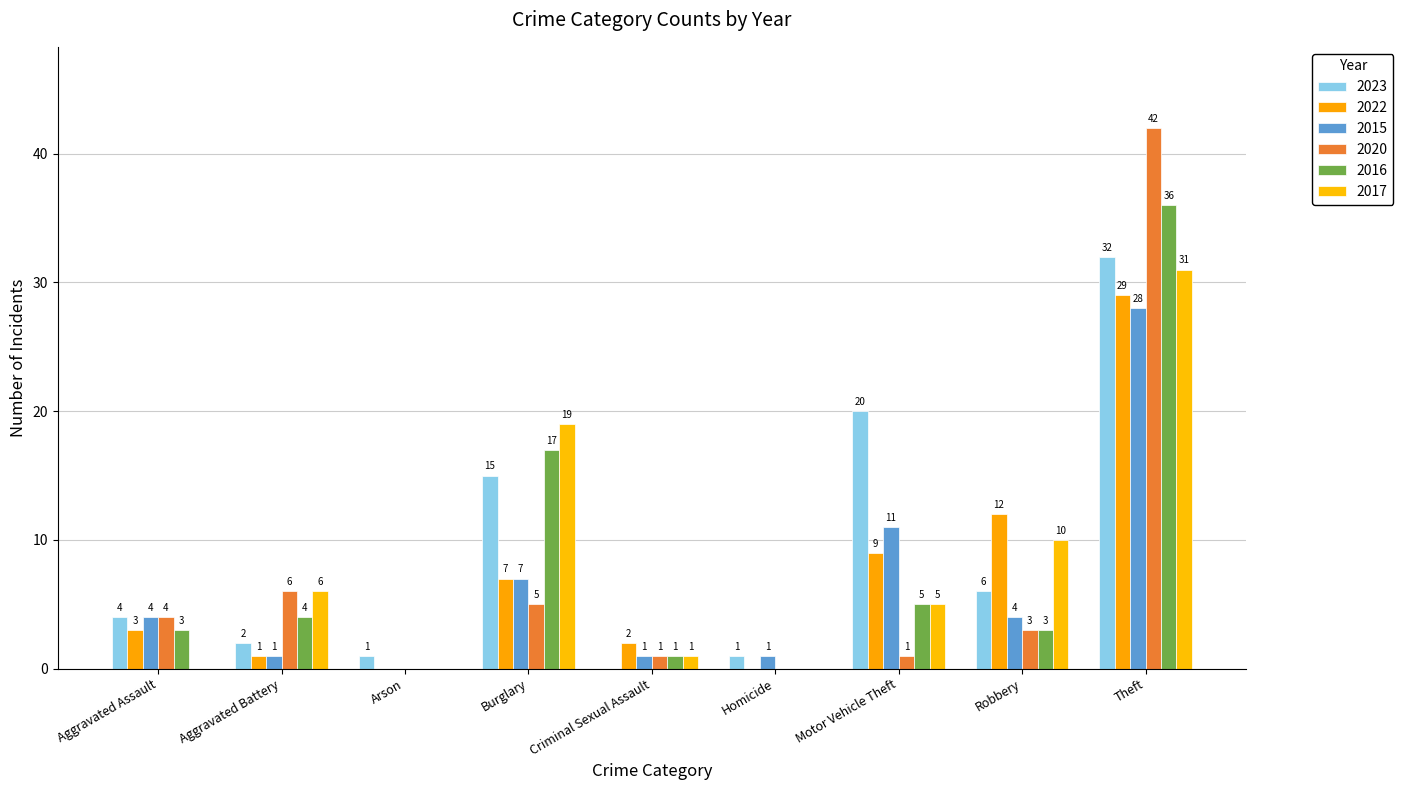

How many positive values does the 2020 series have?

7